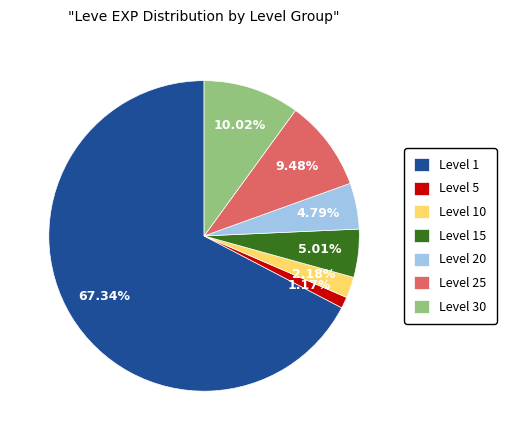

How many segments does this pie chart have?

7